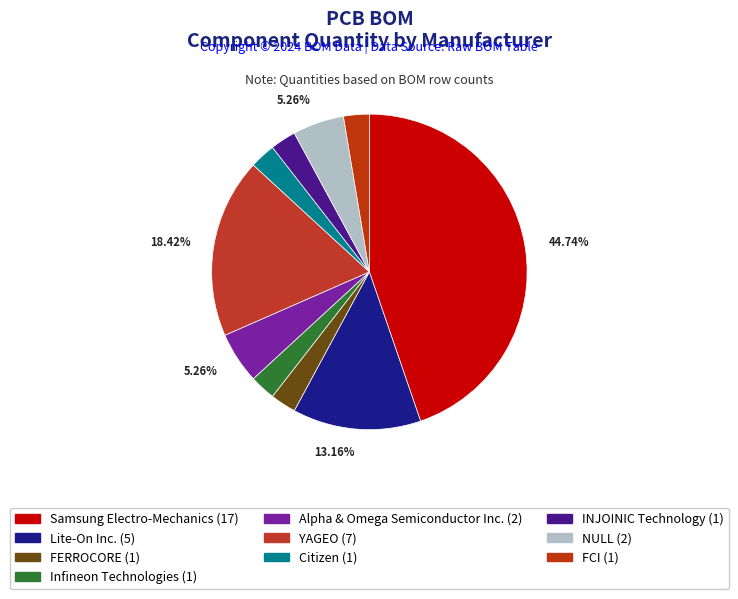

How many slices are in this pie chart?

10